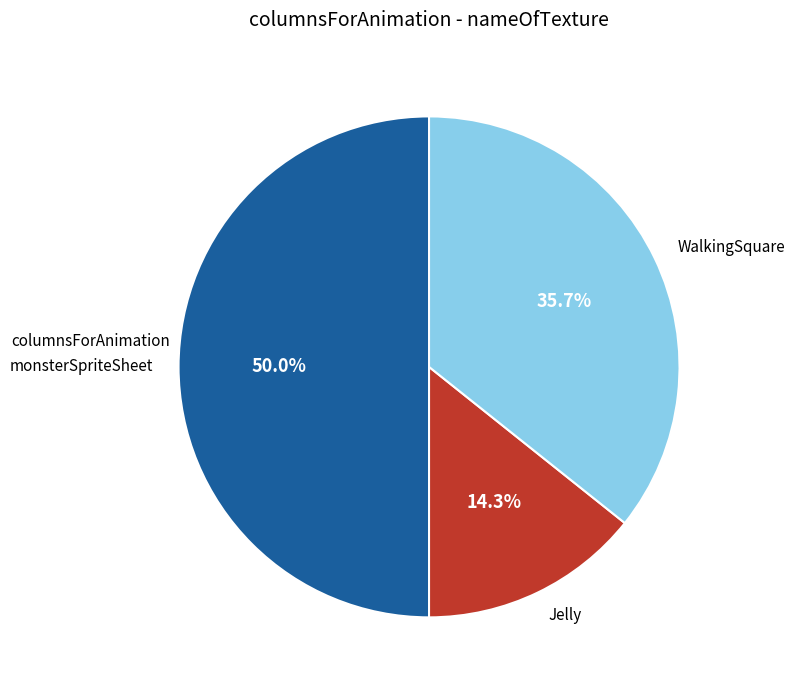

To the nearest percent, what is the average slice percentage?

33%